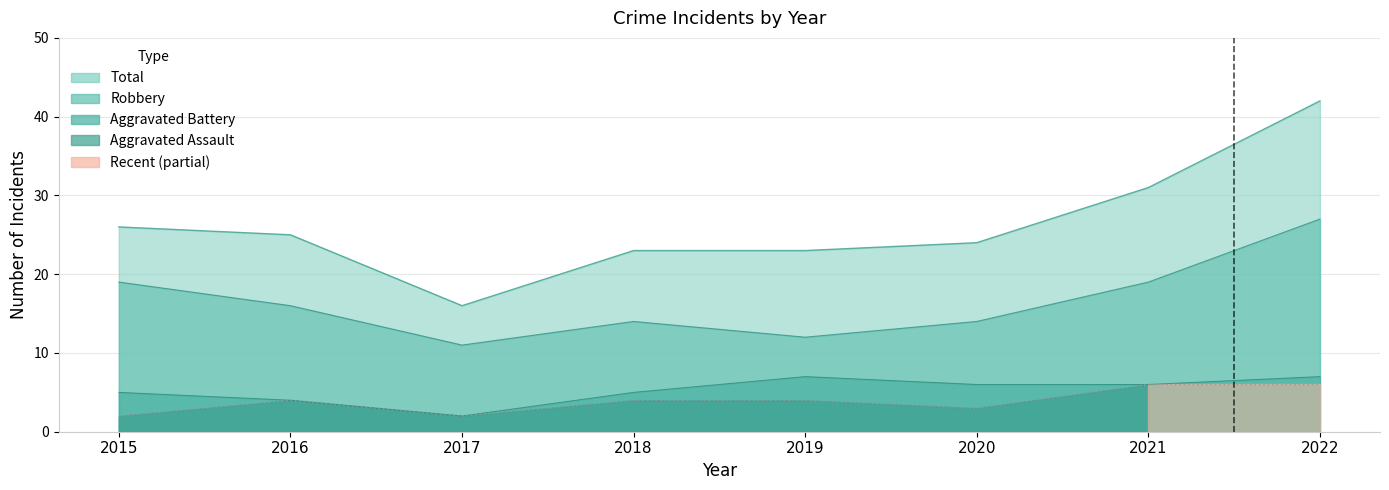

What is the total value across all series at 2019?

46